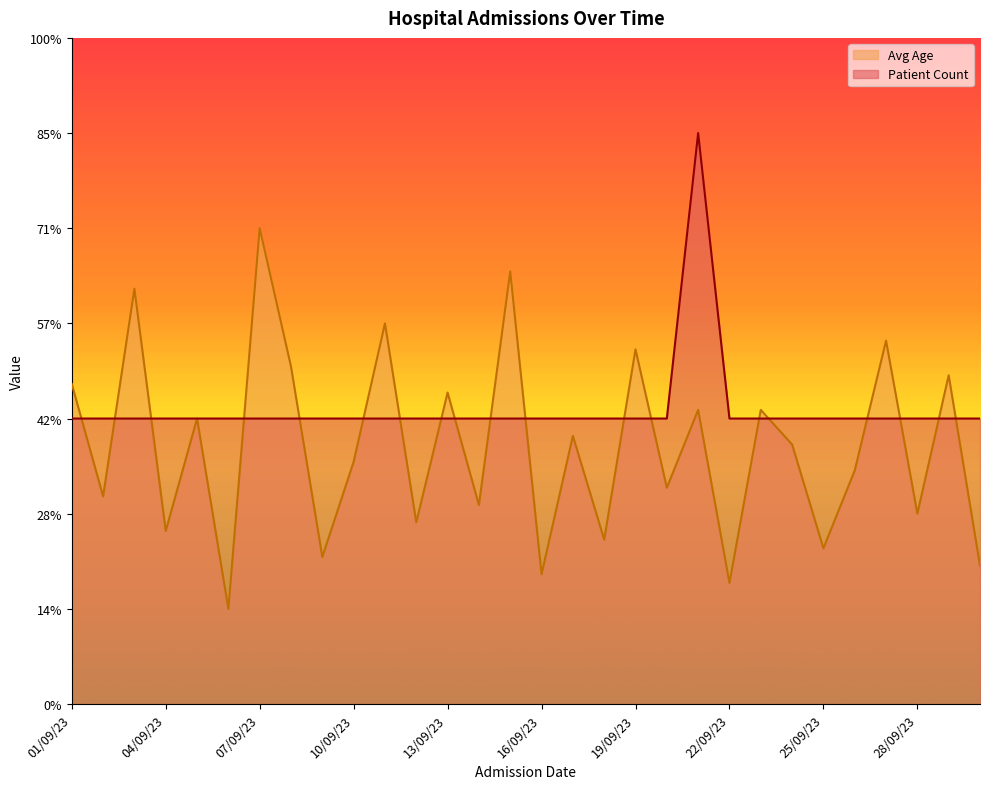

How many interior local valleys does the Avg Age series have?

12